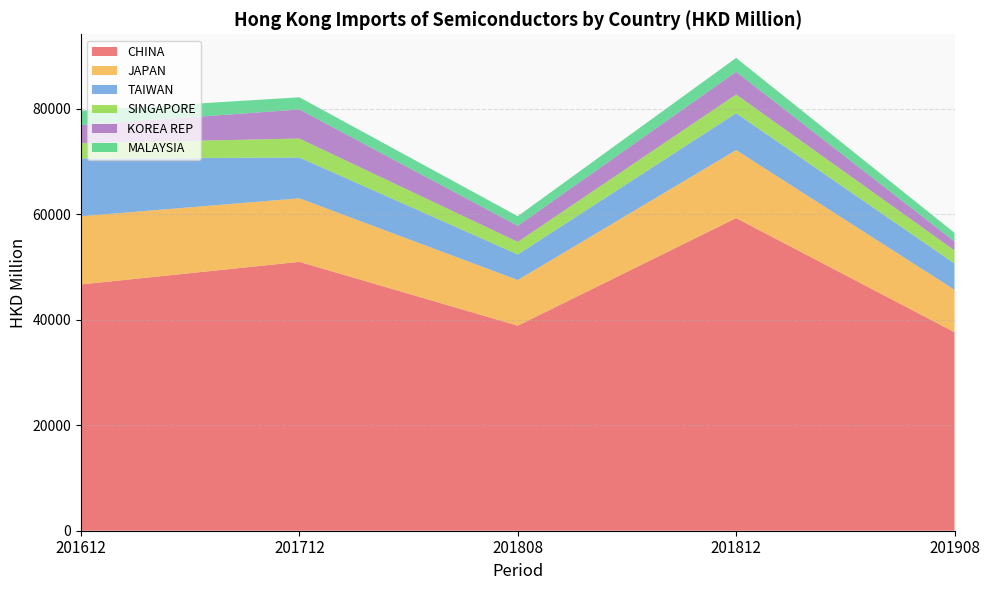

Reading right to left, transcribe all the data shown in this chart.

CHINA: 201908=37636.0	201812=59269.9	201808=38869.8	201712=50972.8	201612=46686.0
JAPAN: 201908=8045.4	201812=12894.4	201808=8658.2	201712=12047.0	201612=12932.1
TAIWAN: 201908=4980.5	201812=6987.3	201808=4837.0	201712=7735.3	201612=10954.4
SINGAPORE: 201908=2482.1	201812=3548.3	201808=2391.9	201712=3599.1	201612=2898.5
KOREA REP: 201908=1692.5	201812=4303.2	201808=3043.9	201712=5510.5	201612=3423.6
MALAYSIA: 201908=1639.2	201812=2630.6	201808=1825.5	201712=2308.5	201612=2728.0